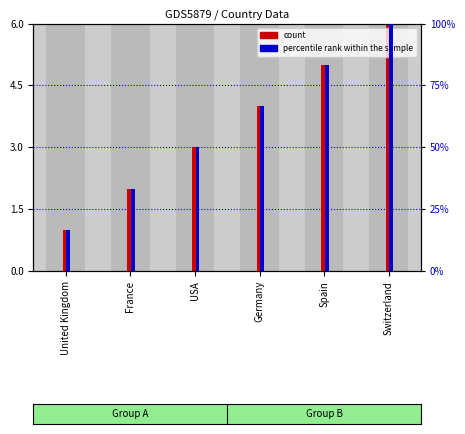

Where does the count series first go above 4?

Spain